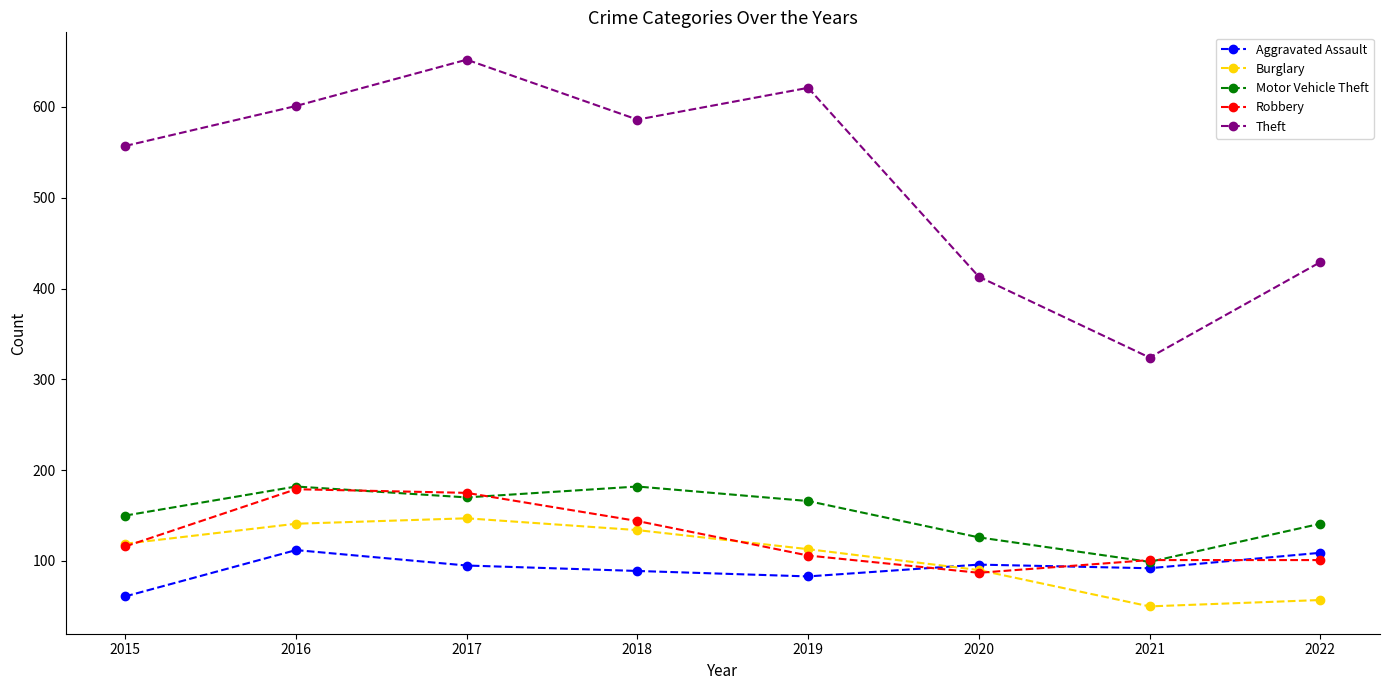

True or false: Aggravated Assault has a value of 61 at 2015.

True